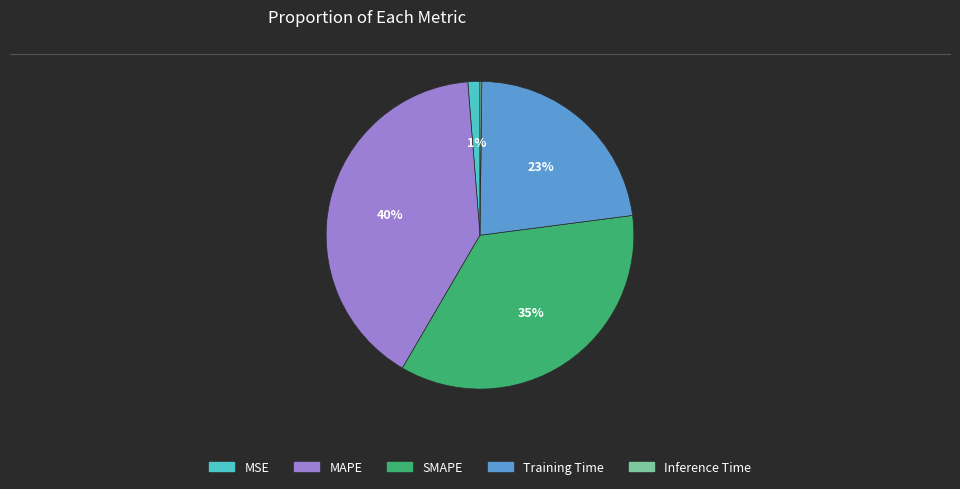

To the nearest percent, what is the difference between the largest and smallest slice percentages?

40%